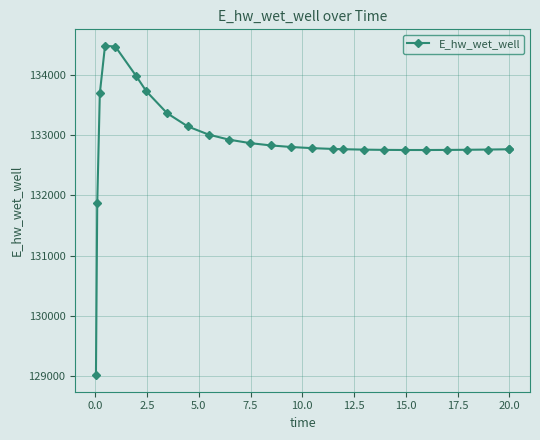

What is the minimum value shown in the chart?

129015.8